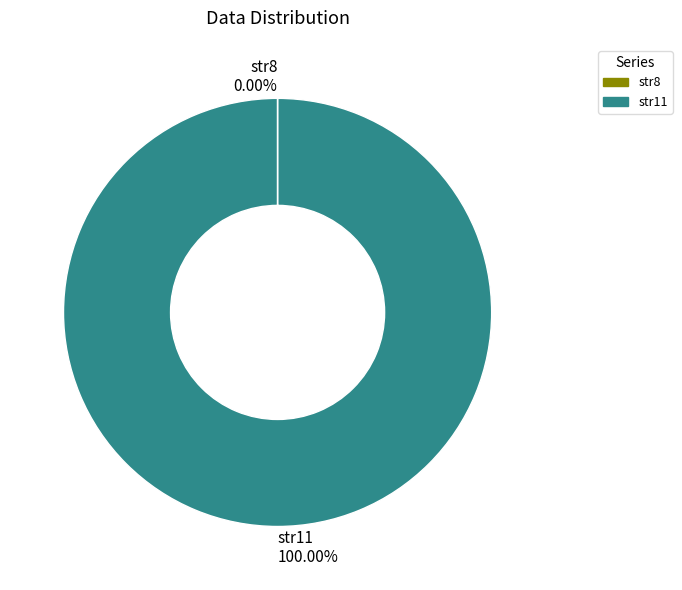

Does str11 account for over 50% of the chart?

Yes